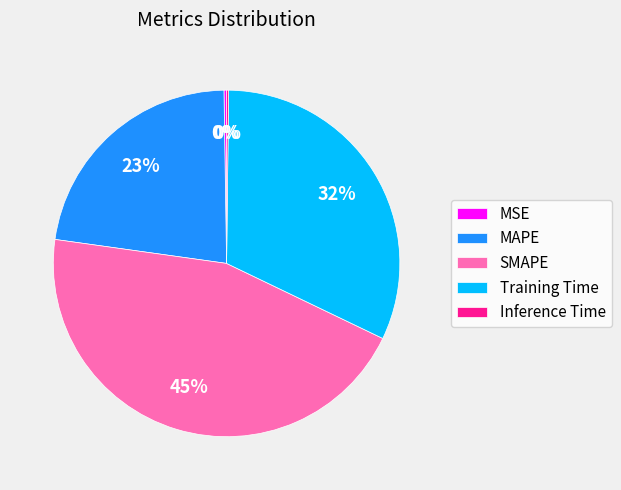

Is it true that MAPE is 23% of the pie?

True